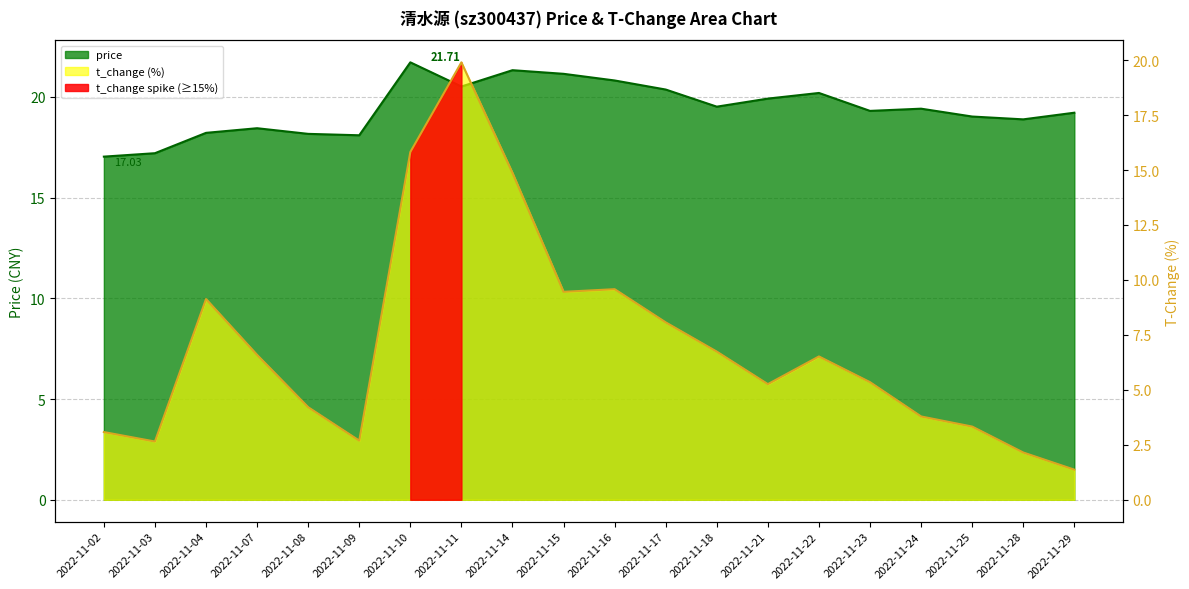

True or false: t_change has more than 2 points higher than both neighbors.

True